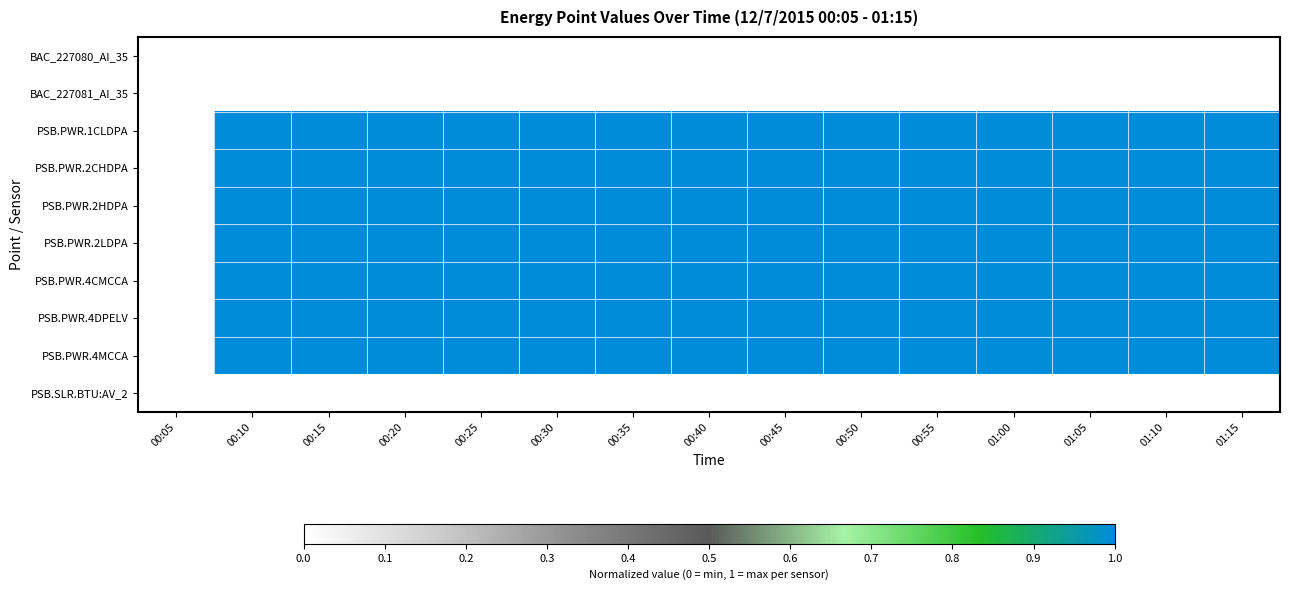

Reading left to right, list all the values displayed in this chart.

BAC_227080_AI_35: 00:05=0.0	00:10=0.0	00:15=0.0	00:20=0.0	00:25=0.0	00:30=0.0	00:35=0.0	00:40=0.0	00:45=0.0	00:50=0.0	00:55=0.0	01:00=0.0	01:05=0.0	01:10=0.0	01:15=0.0
BAC_227081_AI_35: 00:05=0.0	00:10=0.0	00:15=0.0	00:20=0.0	00:25=0.0	00:30=0.0	00:35=0.0	00:40=0.0	00:45=0.0	00:50=0.0	00:55=0.0	01:00=0.0	01:05=0.0	01:10=0.0	01:15=0.0
PSB.PWR.1CLDPA: 00:05=0.0	00:10=1.0	00:15=1.0	00:20=1.0	00:25=1.0	00:30=1.0	00:35=1.0	00:40=1.0	00:45=1.0	00:50=1.0	00:55=1.0	01:00=1.0	01:05=1.0	01:10=1.0	01:15=1.0
PSB.PWR.2CHDPA: 00:05=0.0	00:10=1.0	00:15=1.0	00:20=1.0	00:25=1.0	00:30=1.0	00:35=1.0	00:40=1.0	00:45=1.0	00:50=1.0	00:55=1.0	01:00=1.0	01:05=1.0	01:10=1.0	01:15=1.0
PSB.PWR.2HDPA: 00:05=0.0	00:10=1.0	00:15=1.0	00:20=1.0	00:25=1.0	00:30=1.0	00:35=1.0	00:40=1.0	00:45=1.0	00:50=1.0	00:55=1.0	01:00=1.0	01:05=1.0	01:10=1.0	01:15=1.0
PSB.PWR.2LDPA: 00:05=0.0	00:10=1.0	00:15=1.0	00:20=1.0	00:25=1.0	00:30=1.0	00:35=1.0	00:40=1.0	00:45=1.0	00:50=1.0	00:55=1.0	01:00=1.0	01:05=1.0	01:10=1.0	01:15=1.0
PSB.PWR.4CMCCA: 00:05=0.0	00:10=1.0	00:15=1.0	00:20=1.0	00:25=1.0	00:30=1.0	00:35=1.0	00:40=1.0	00:45=1.0	00:50=1.0	00:55=1.0	01:00=1.0	01:05=1.0	01:10=1.0	01:15=1.0
PSB.PWR.4DPELV: 00:05=0.0	00:10=1.0	00:15=1.0	00:20=1.0	00:25=1.0	00:30=1.0	00:35=1.0	00:40=1.0	00:45=1.0	00:50=1.0	00:55=1.0	01:00=1.0	01:05=1.0	01:10=1.0	01:15=1.0
PSB.PWR.4MCCA: 00:05=0.0	00:10=1.0	00:15=1.0	00:20=1.0	00:25=1.0	00:30=1.0	00:35=1.0	00:40=1.0	00:45=1.0	00:50=1.0	00:55=1.0	01:00=1.0	01:05=1.0	01:10=1.0	01:15=1.0
PSB.SLR.BTU:AV_2: 00:05=0.0	00:10=0.0	00:15=0.0	00:20=0.0	00:25=0.0	00:30=0.0	00:35=0.0	00:40=0.0	00:45=0.0	00:50=0.0	00:55=0.0	01:00=0.0	01:05=0.0	01:10=0.0	01:15=0.0